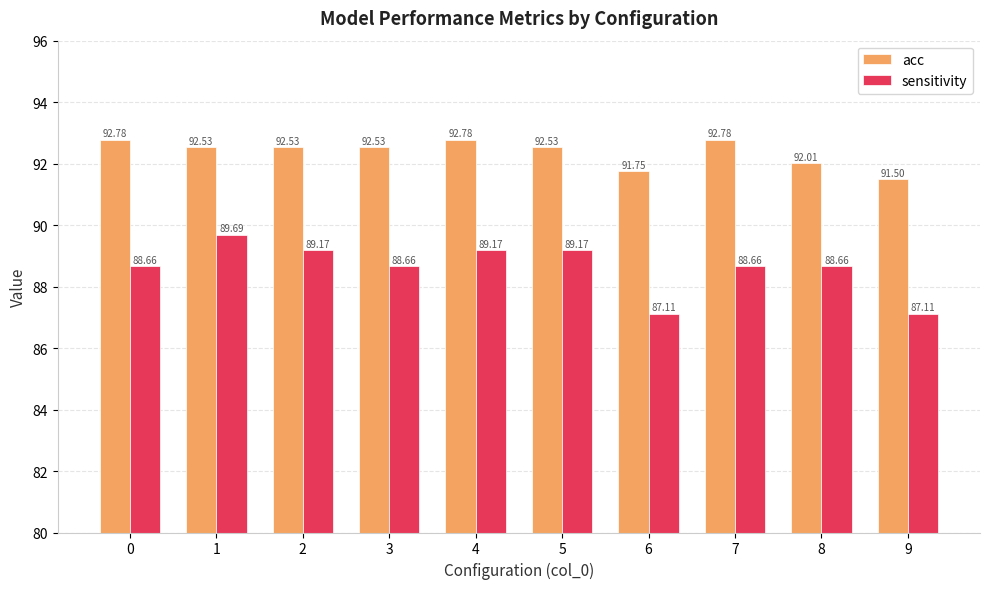

Does the chart contain stacked bars?

No